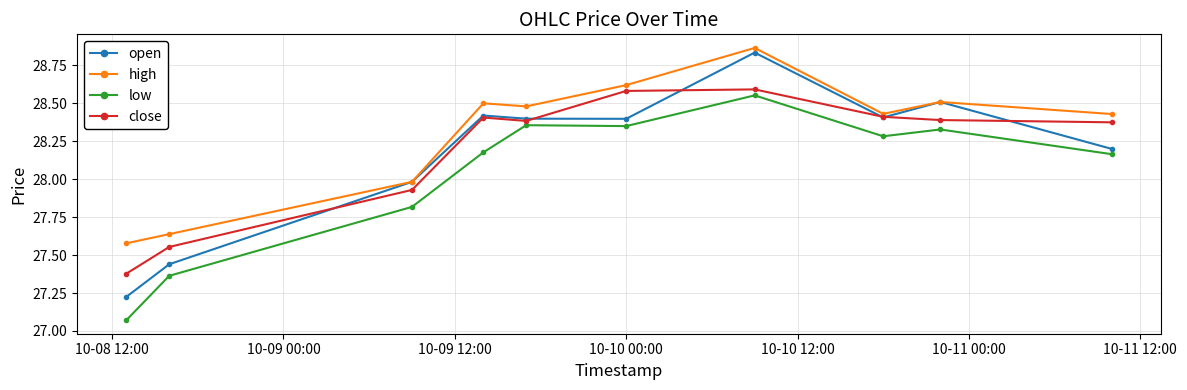

True or false: open has more than 0 interior local peaks.

True